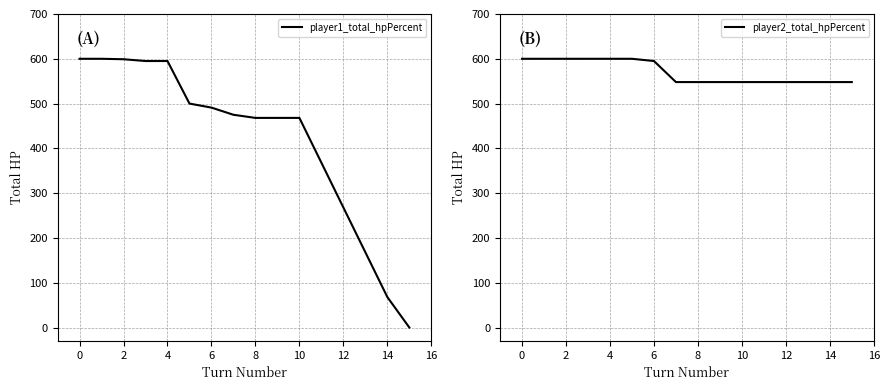

What is the difference between the second highest and minimum values in the player2_total_hpPercent series?

52